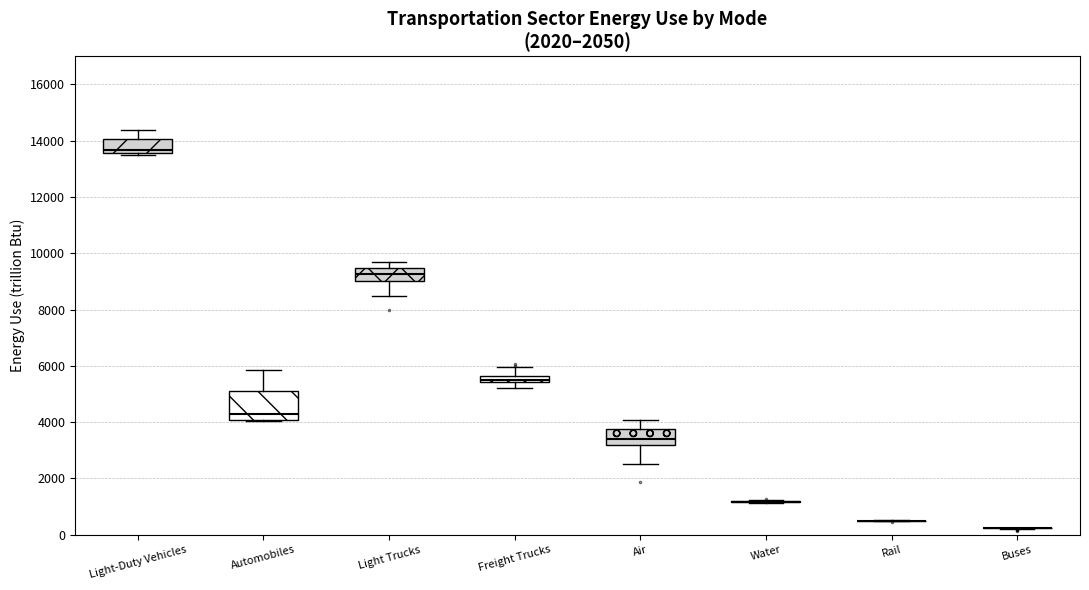

Where does the upper whisker of the box for Automobiles end on the y-axis? The values are not printed on the chart, so give them approximately, as read against the axis.

5800